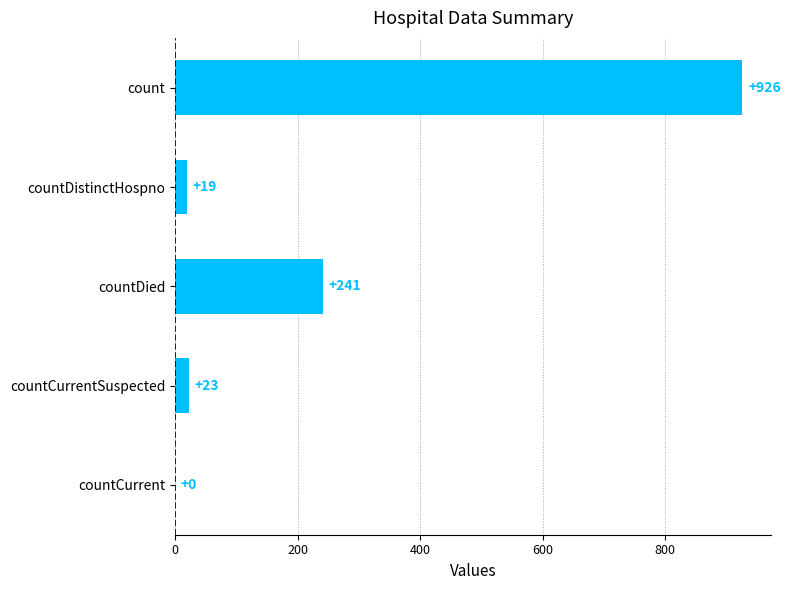

What is the change in value from count to countCurrent?

-926